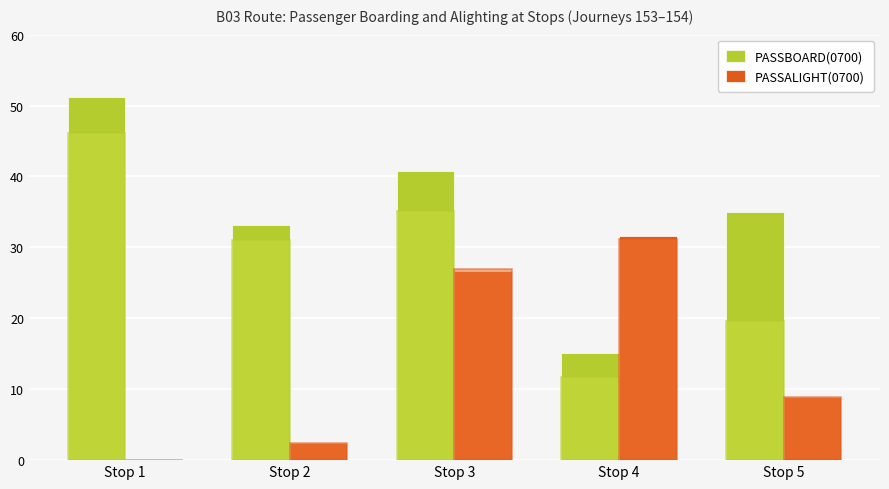

Where does the PASSBOARD(0700) series first go above 34?

Stop 1